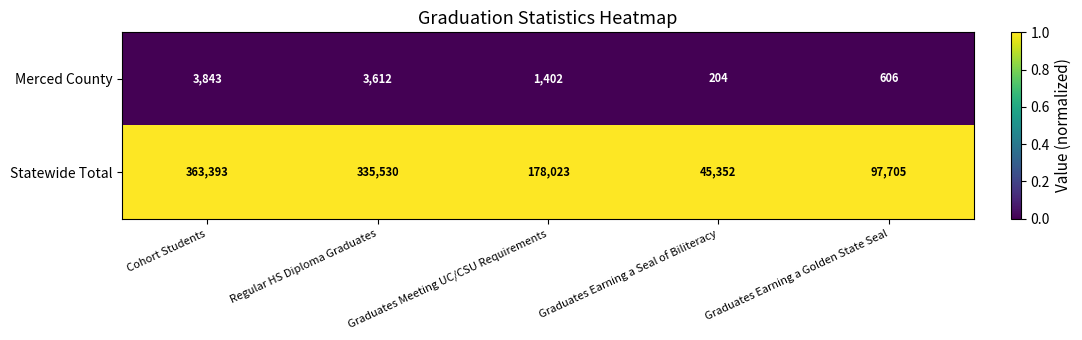

At which label does Merced County first exceed 1402?

Cohort Students